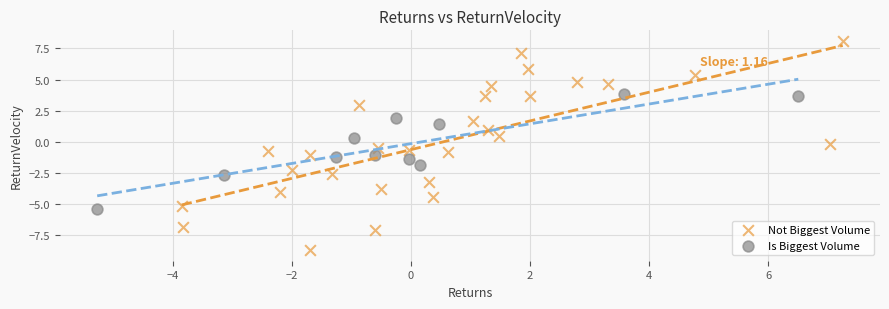

Which series contains the lowest Y value?

Not Biggest Volume